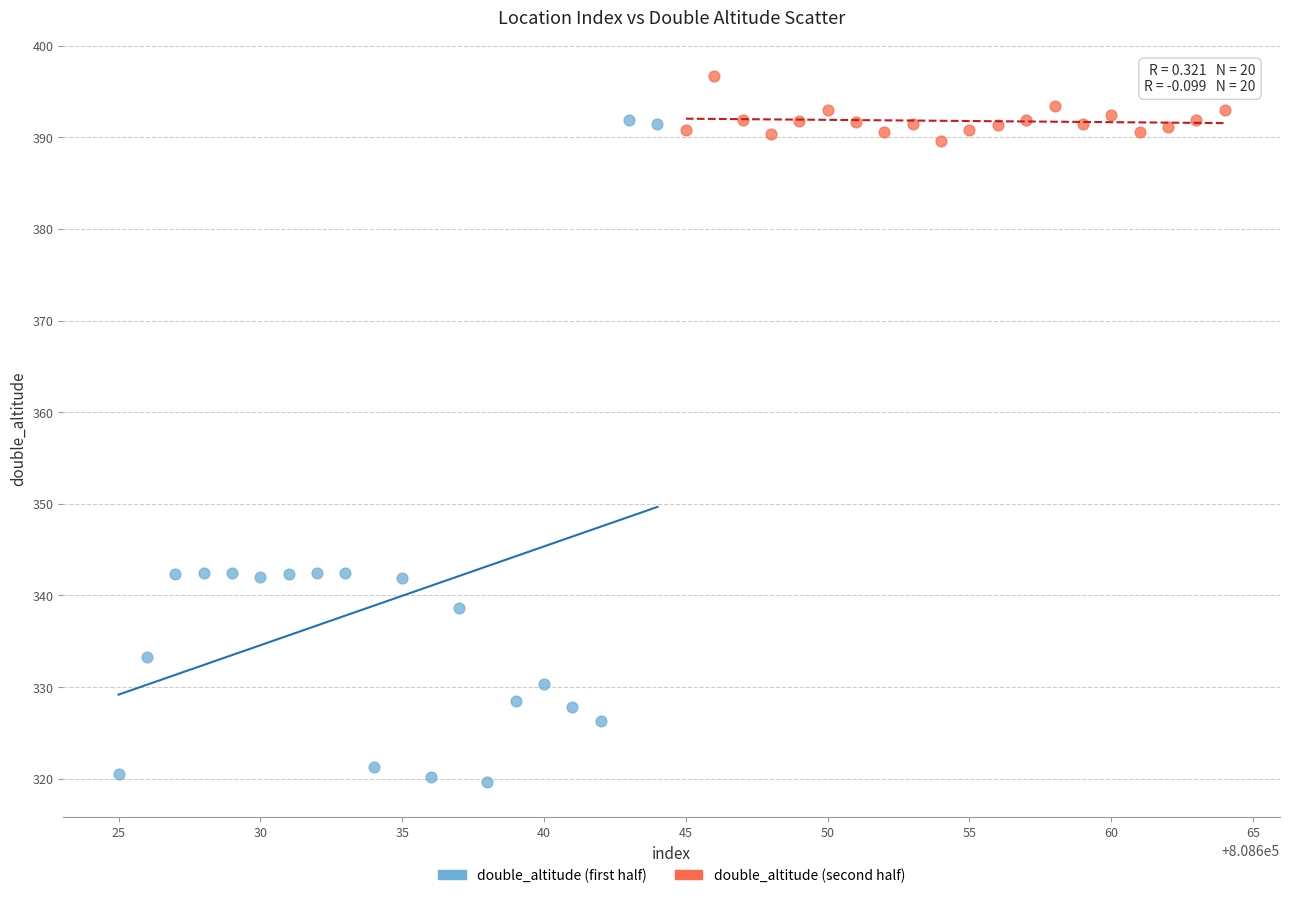

Which series has the widest spread of Y values?

double_altitude (first half)